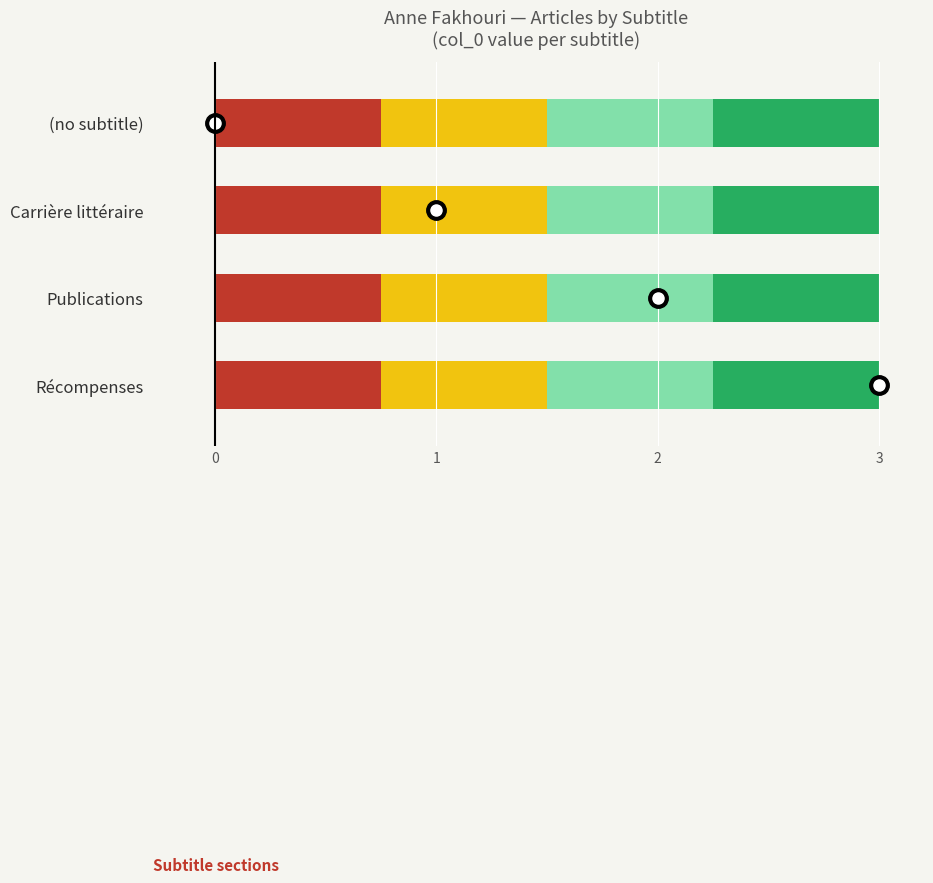

What is the difference between the values at Récompenses and (no subtitle)?

3